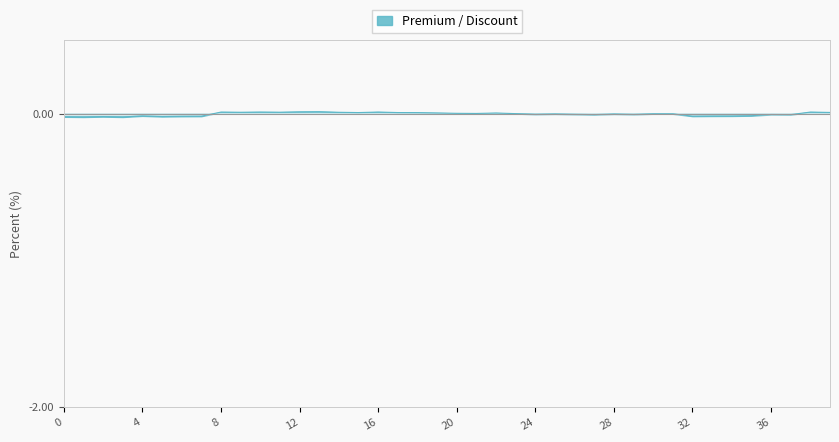

Is this an area chart (filled region under the line)?

Yes